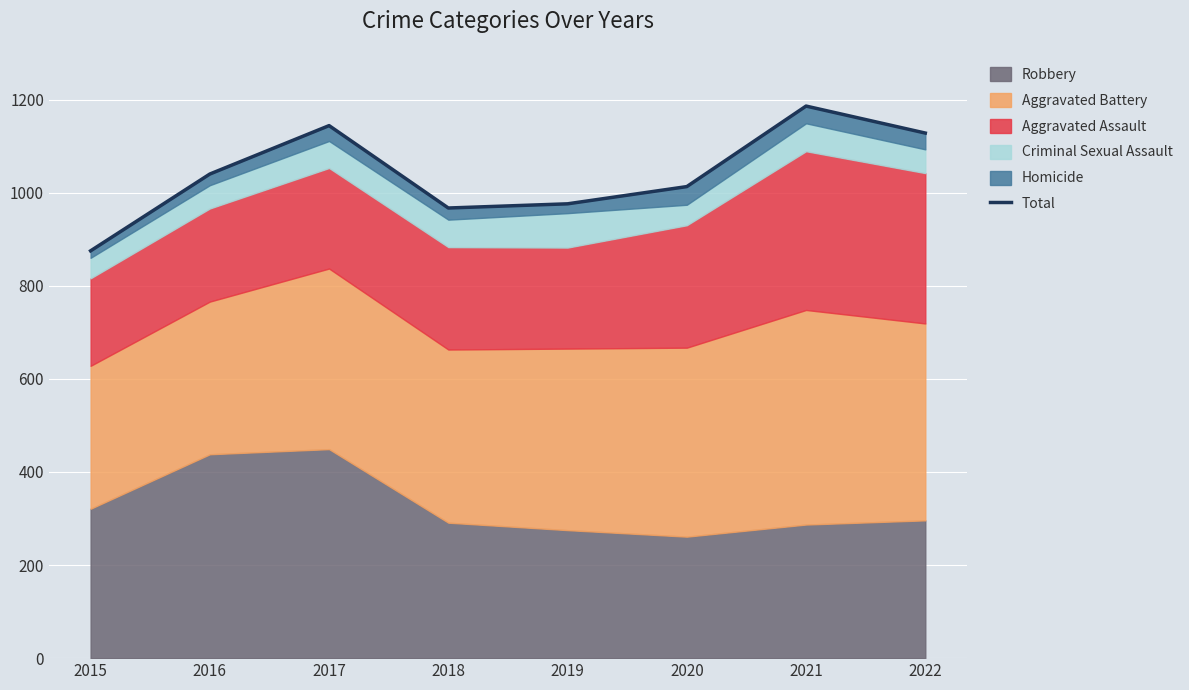

How many lines are shown in the chart?

1